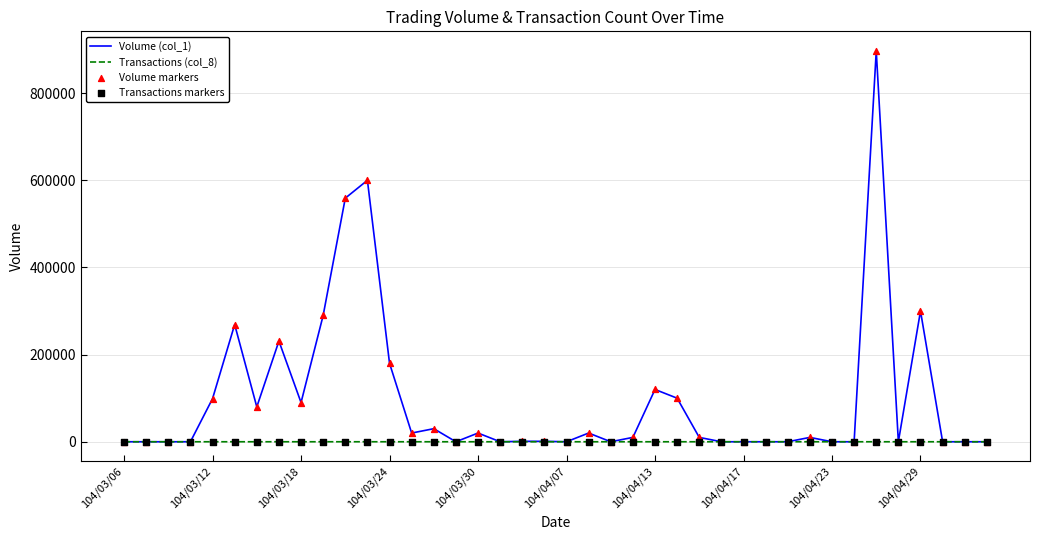

Which series has the largest total across all categories?

Volume (col_1)